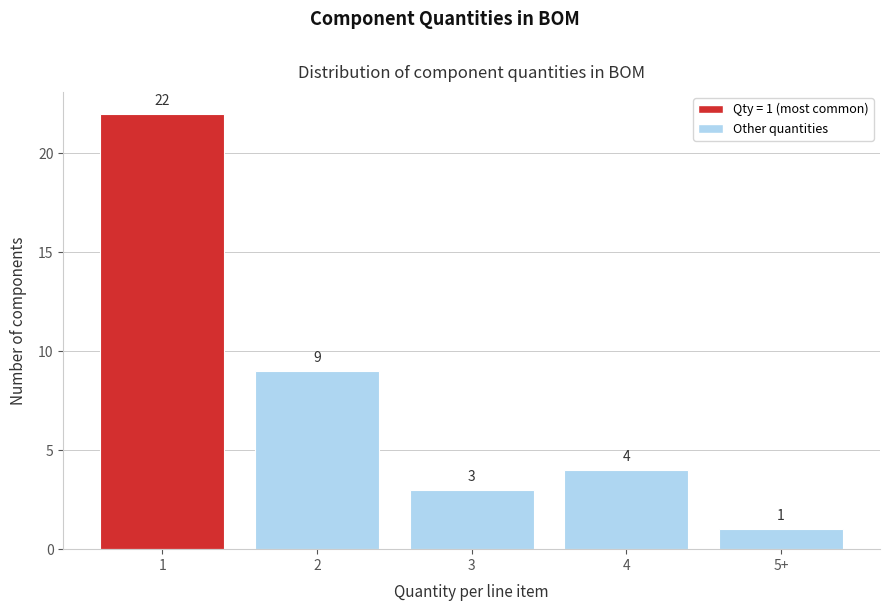

Reading right to left, list all the values displayed in this chart.

5+=1	4=4	3=3	2=9	1=22